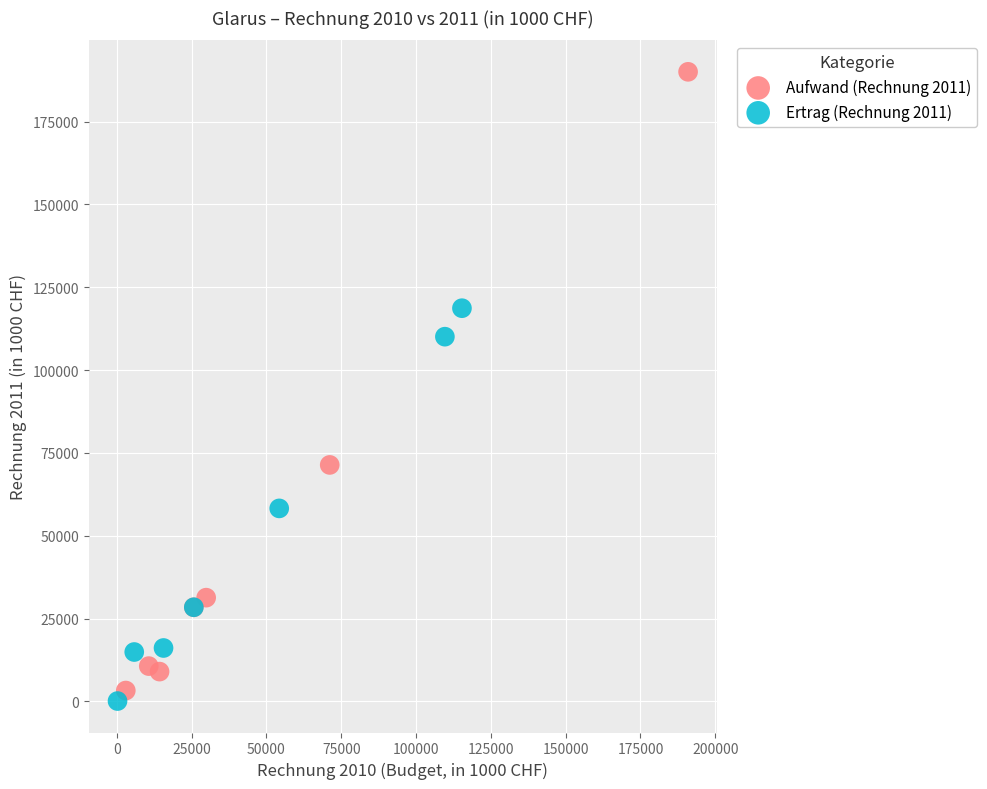

Which series contains the highest Y value?

Aufwand (Rechnung 2011)